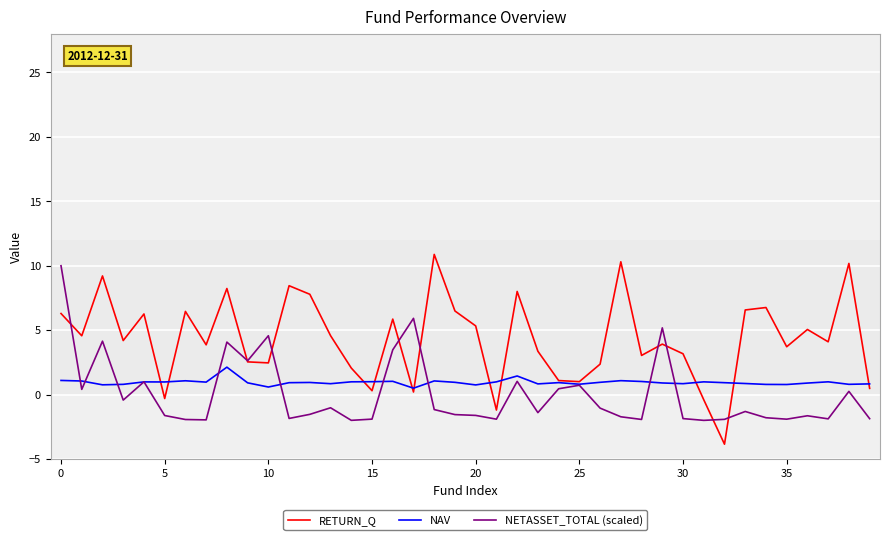

What is the maximum value shown in the chart?

10.9